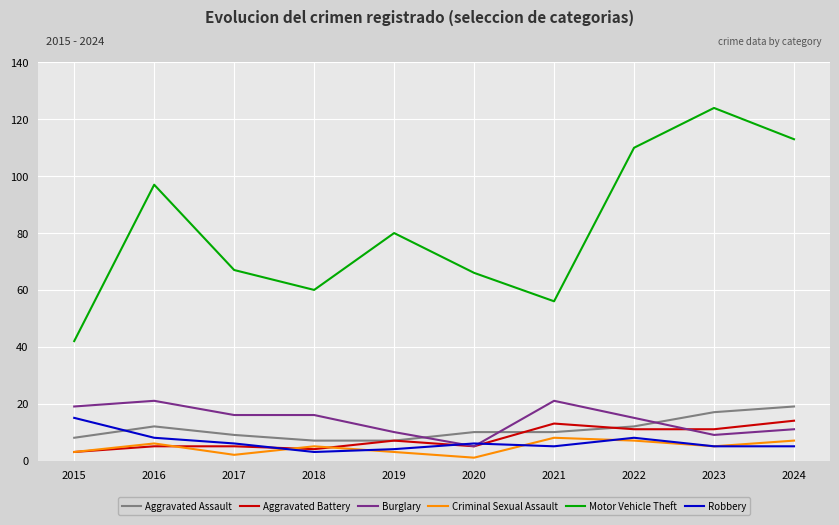

Does the chart have visible grid lines?

Yes